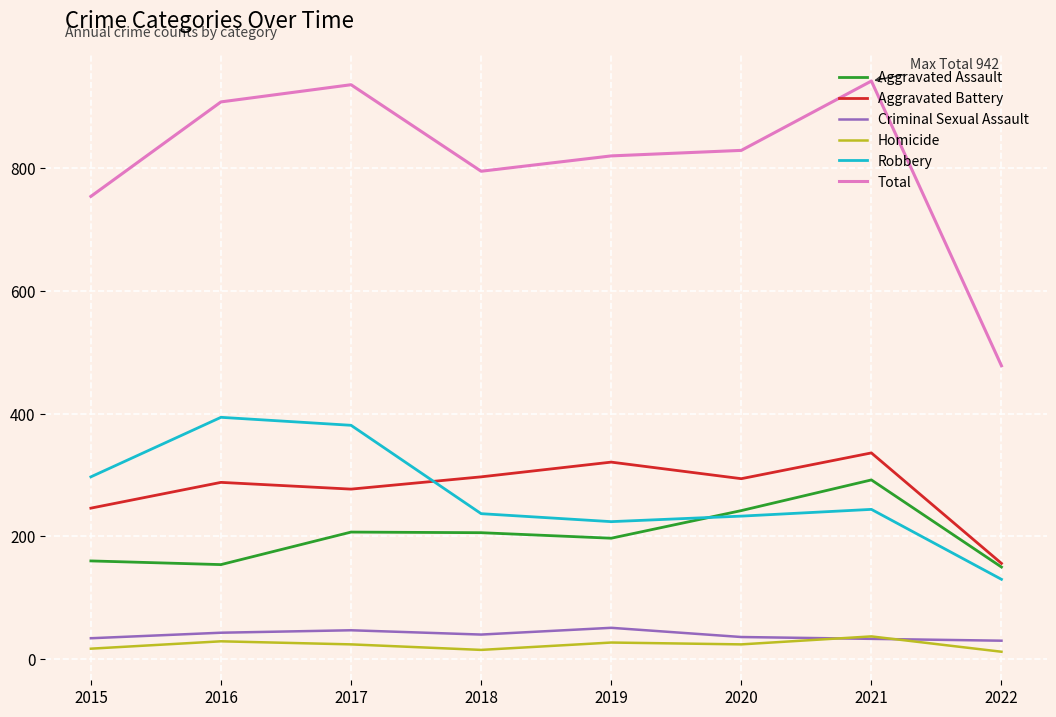

What is the difference between the second highest and second lowest values in the Criminal Sexual Assault series?

14